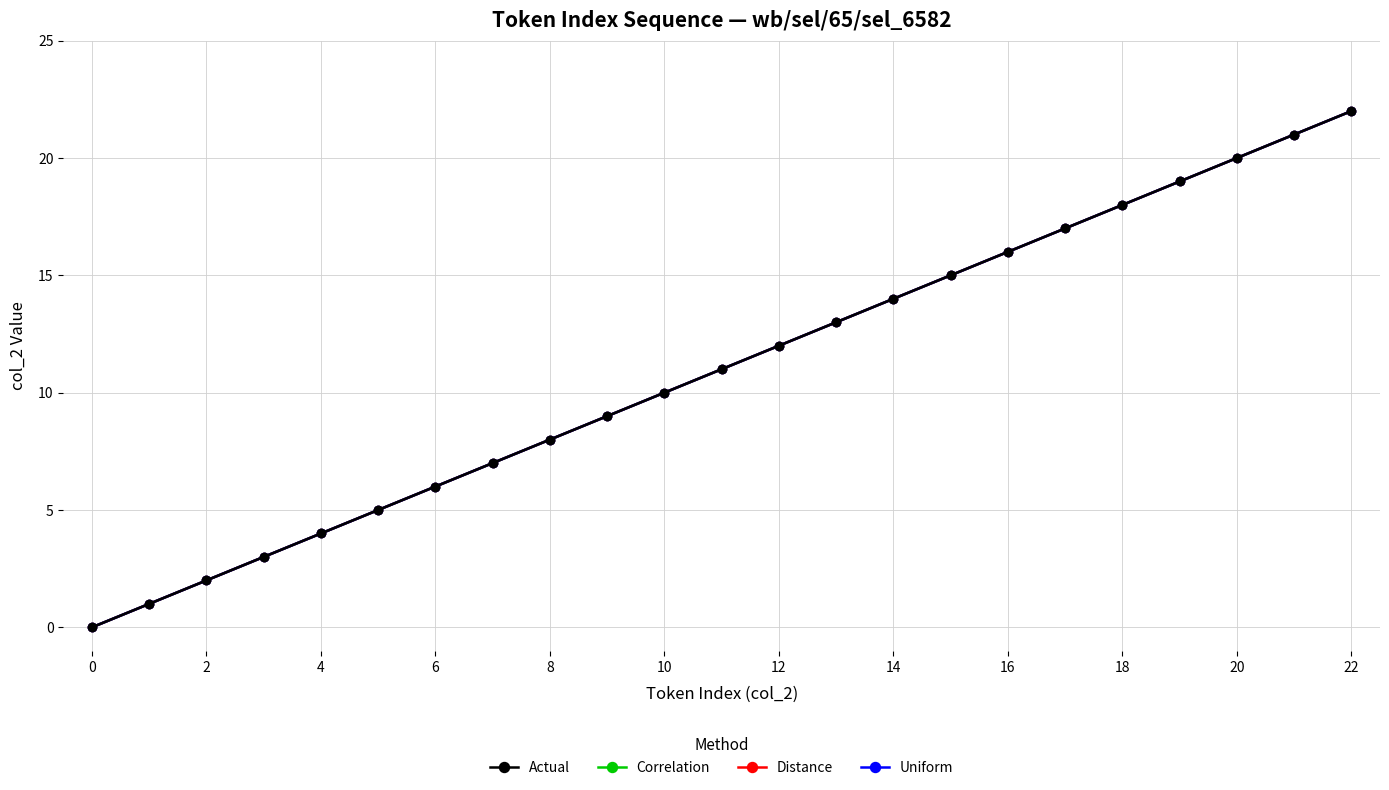

Which category has the highest value in the Distance series?

22